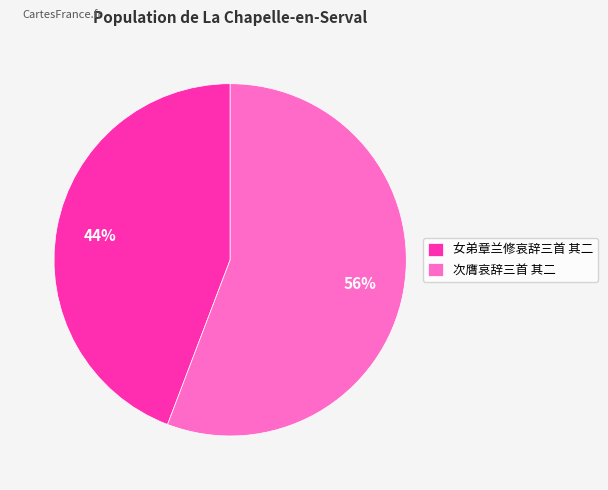

Which slice is the smallest?

女弟章兰修哀辞三首 其二